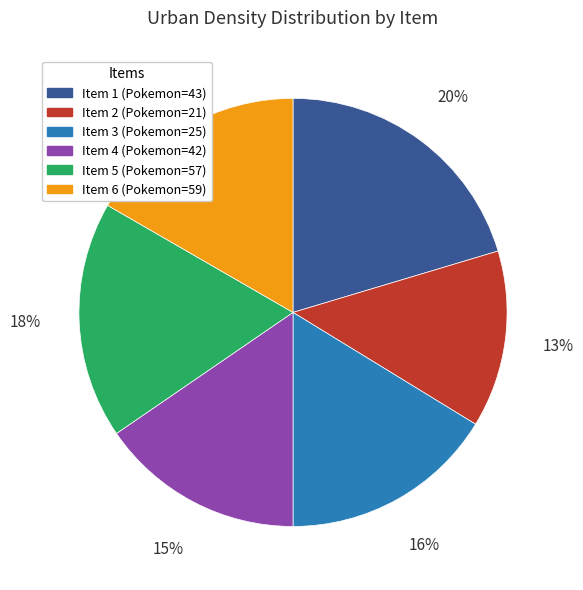

Is there any slice that represents more than half of the pie?

No